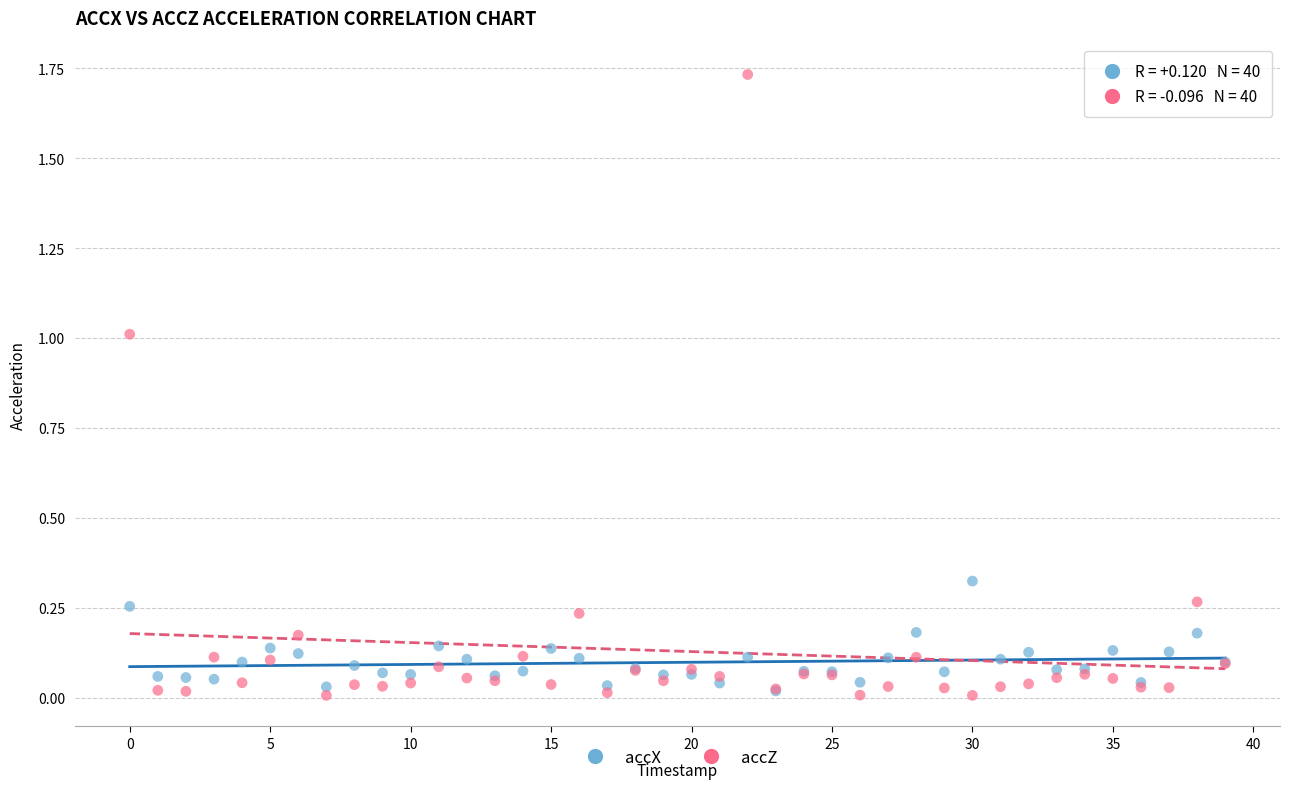

What are all the series names shown in the legend?

accX, accZ